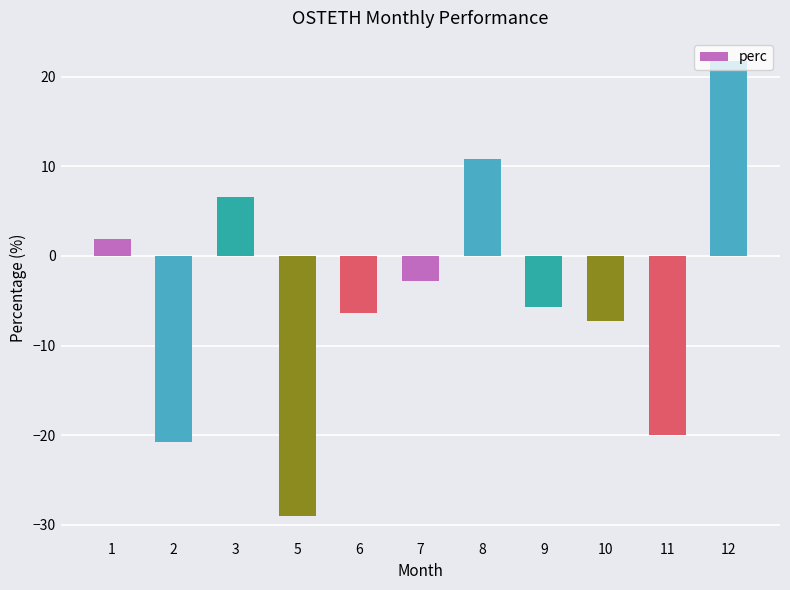

Rank the categories by value from highest to lowest.

12, 8, 3, 1, 7, 9, 6, 10, 11, 2, 5